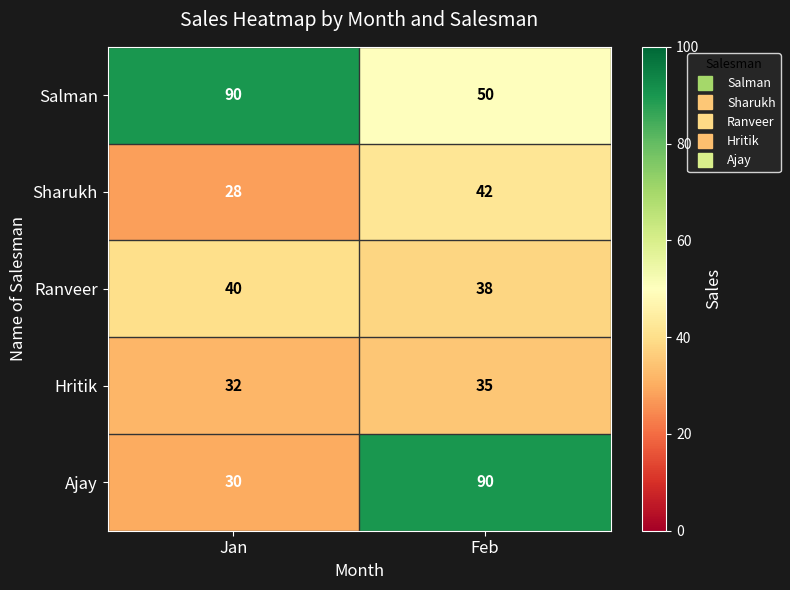

What is the difference between the Ajay values at Jan and Feb?

60